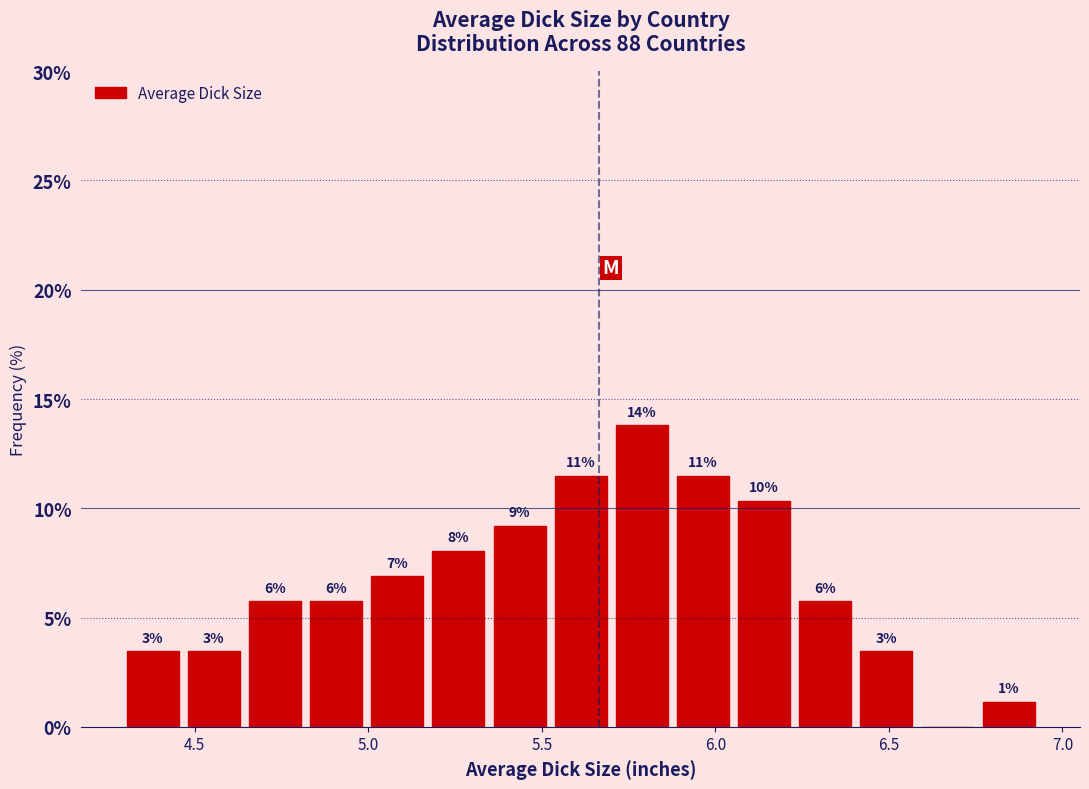

Around what value on the x-axis is the tallest bar? Give the approximate position of its centre, as read against the axis.

5.80